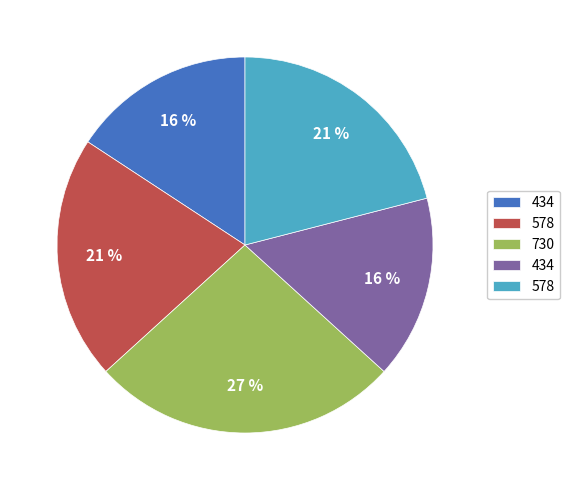

Is there a majority slice in this chart?

No